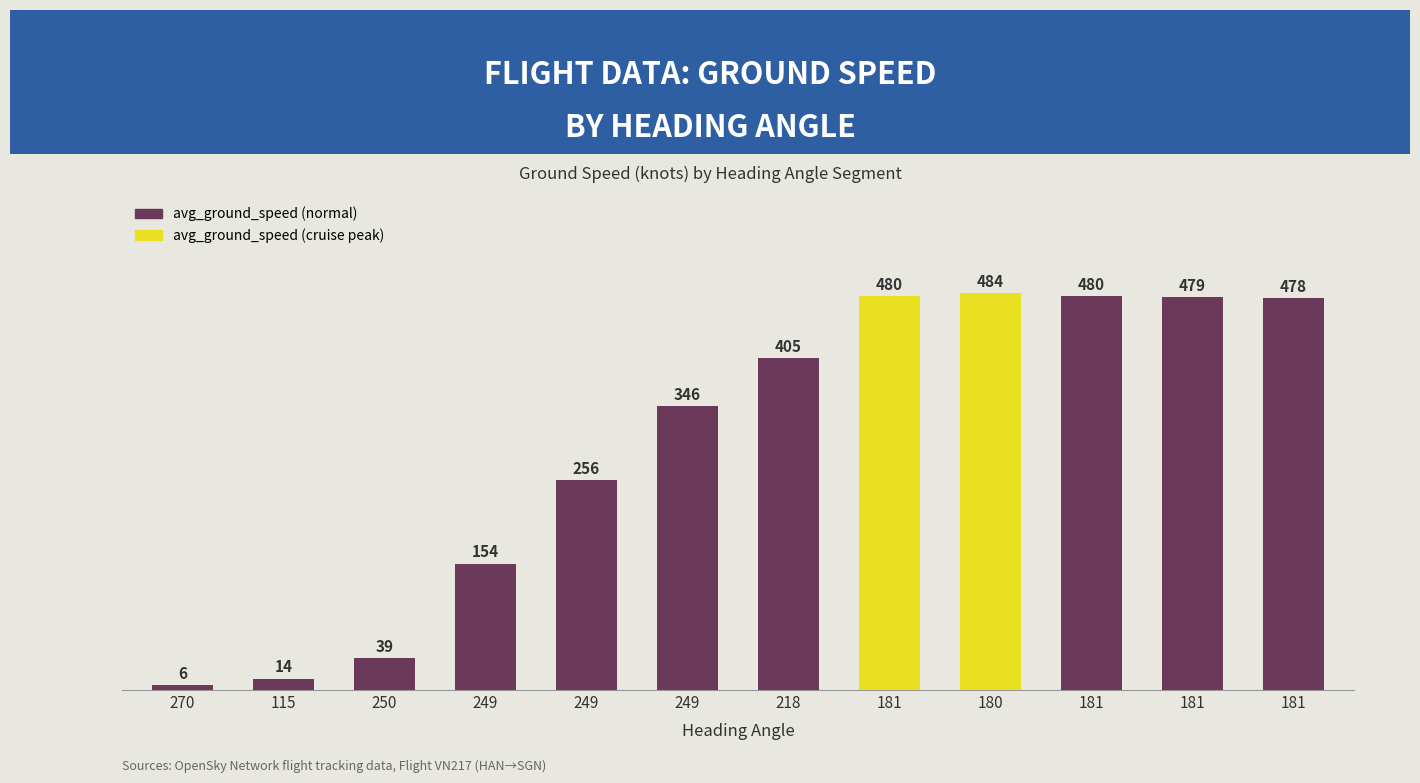

Does the chart contain any negative values?

No